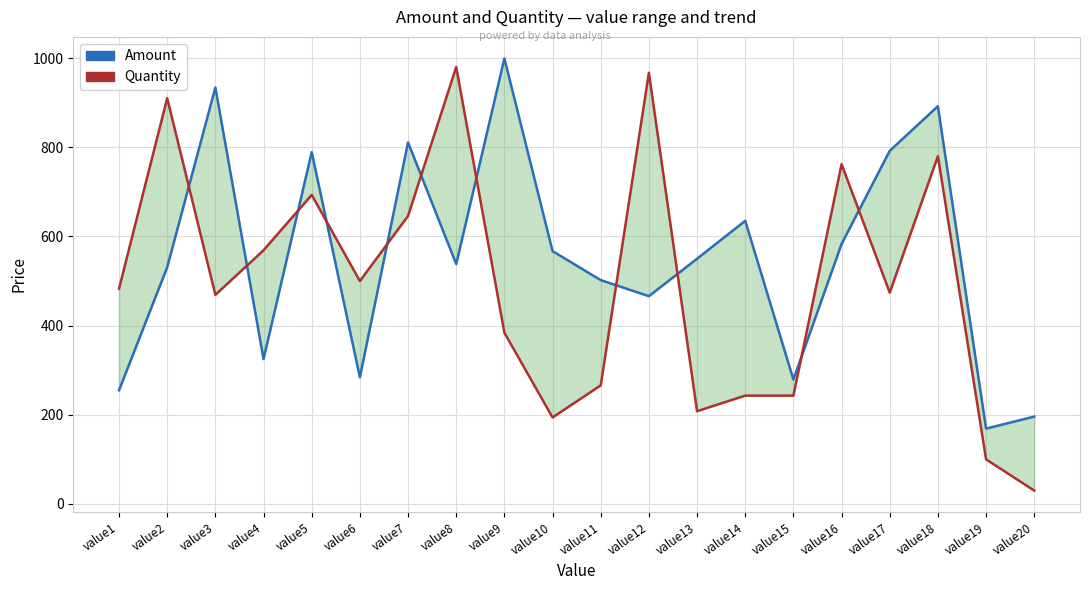

How many times do Quantity and Amount cross each other?

11